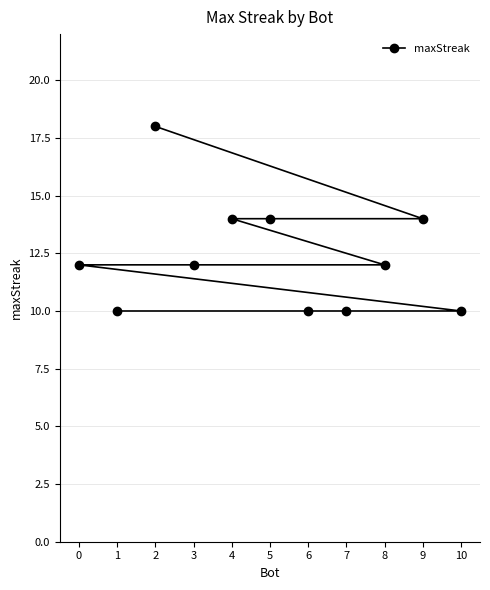

At which category does the chart reach its peak across all series?

2